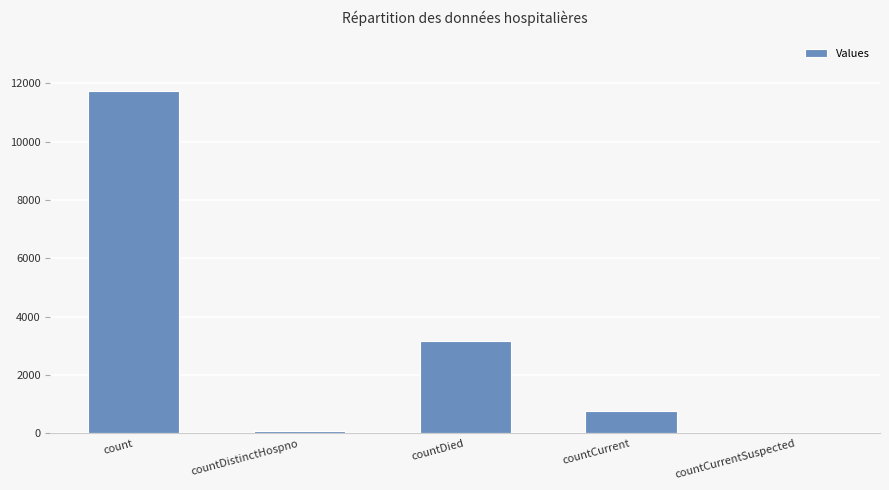

What is the ratio of the value at countDistinctHospno to the value at countCurrent?

0.1